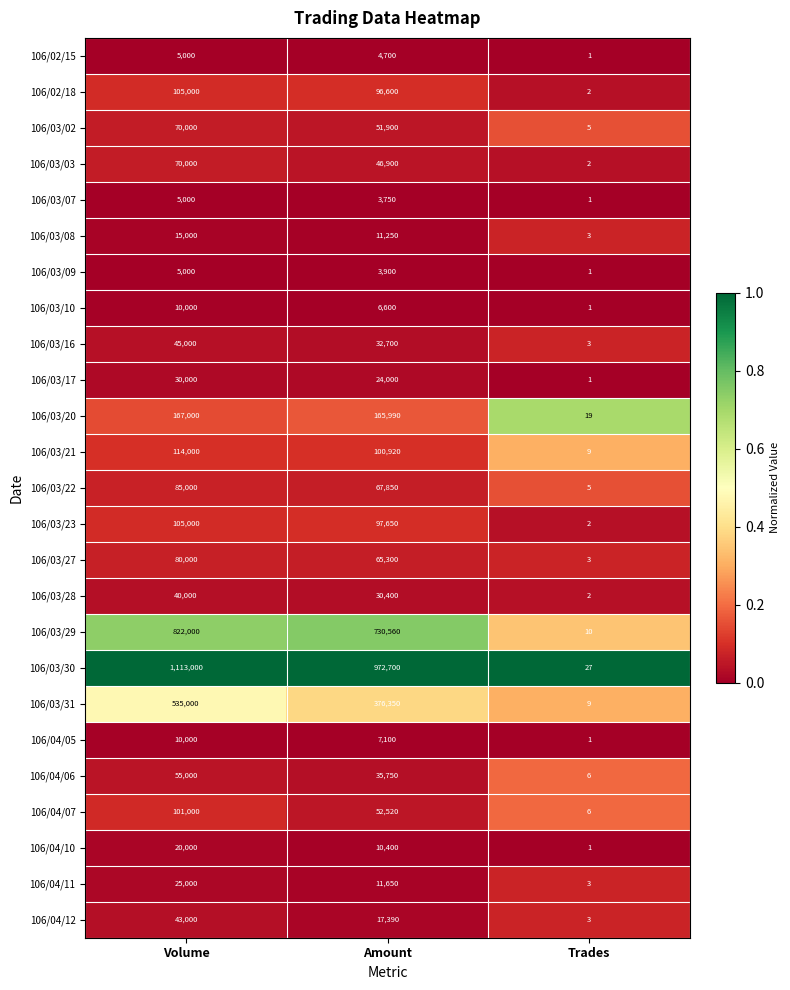

Which series has the widest spread of values?

106/03/30